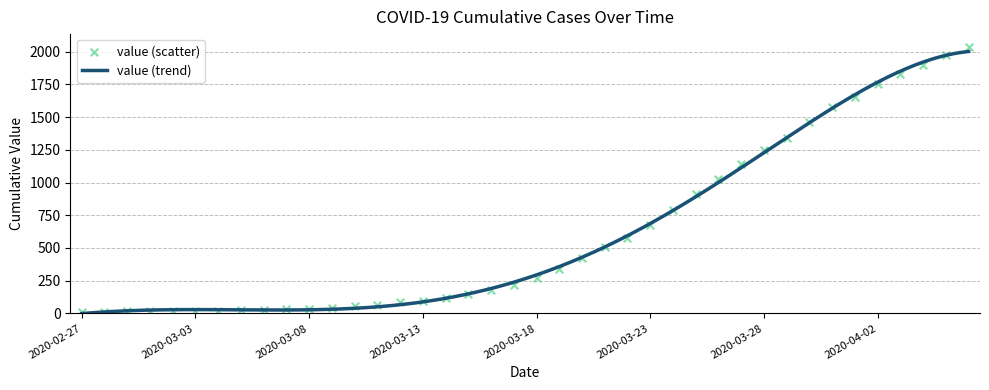

What is the change in value from 2020-03-08 to 2020-03-27?

+1105